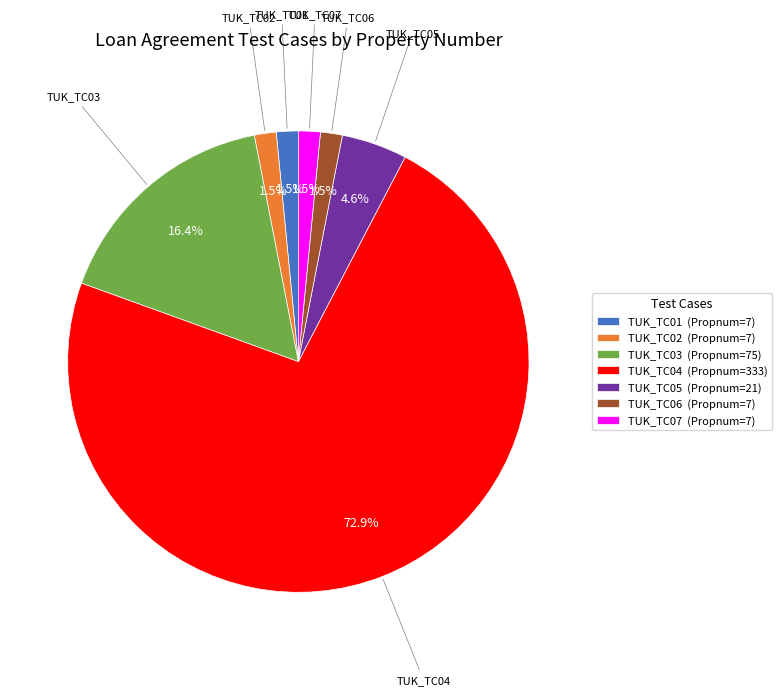

Approximately how many times larger is the value at TUK_TC07 compared to TUK_TC01?

1.0